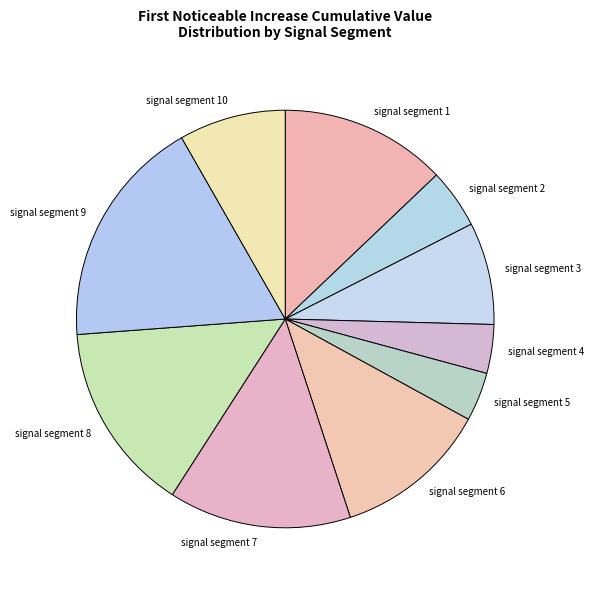

Is there any slice that represents more than half of the pie?

No